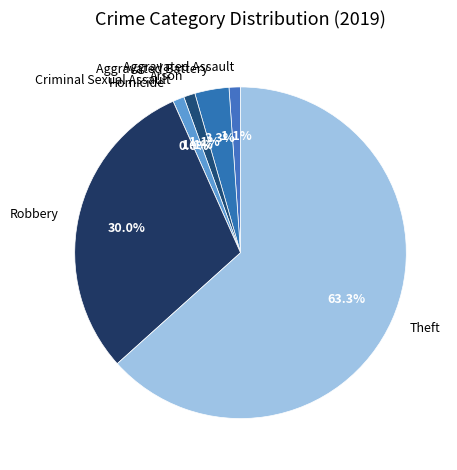

What percentage is the Aggravated Assault slice, to the nearest percent?

1%